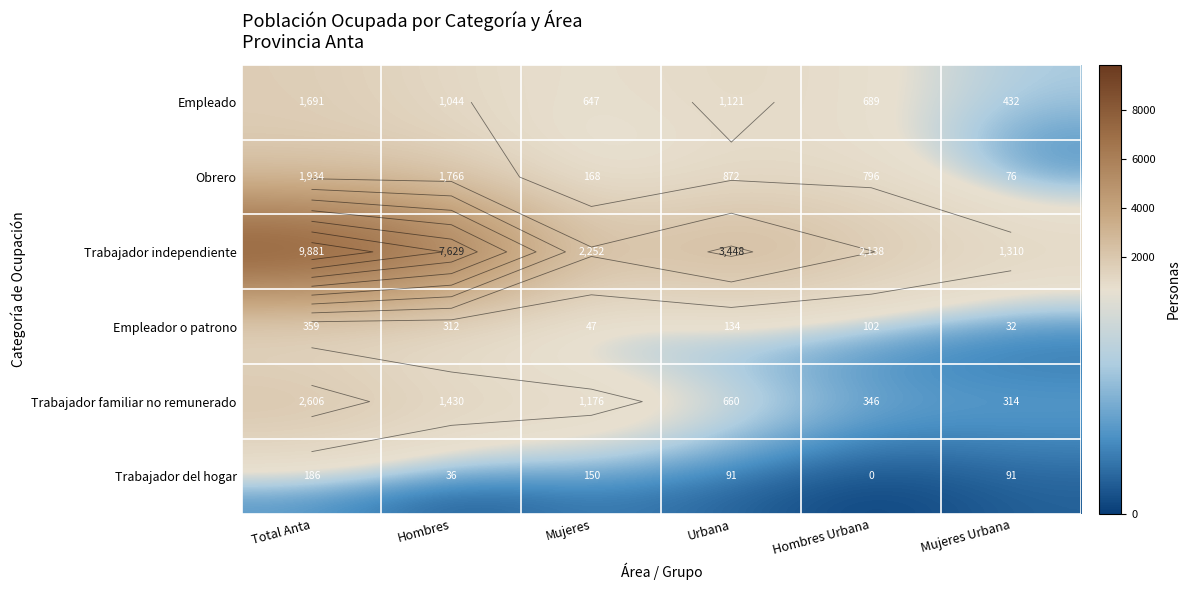

True or false: Empleador o patrono has a value of 134 at Urbana.

True